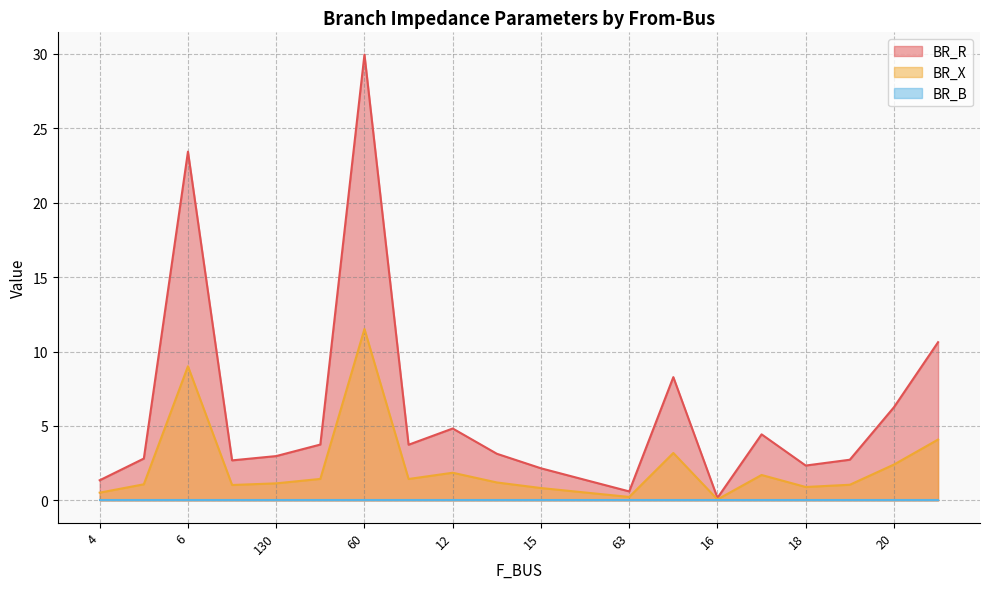

At which label does BR_R reach its peak?

60